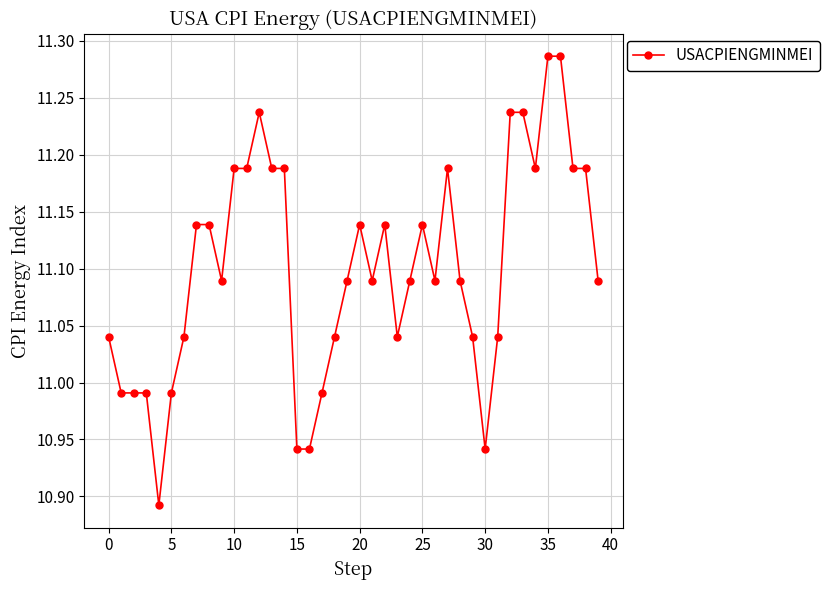

Count the number of values greater than 11.

31